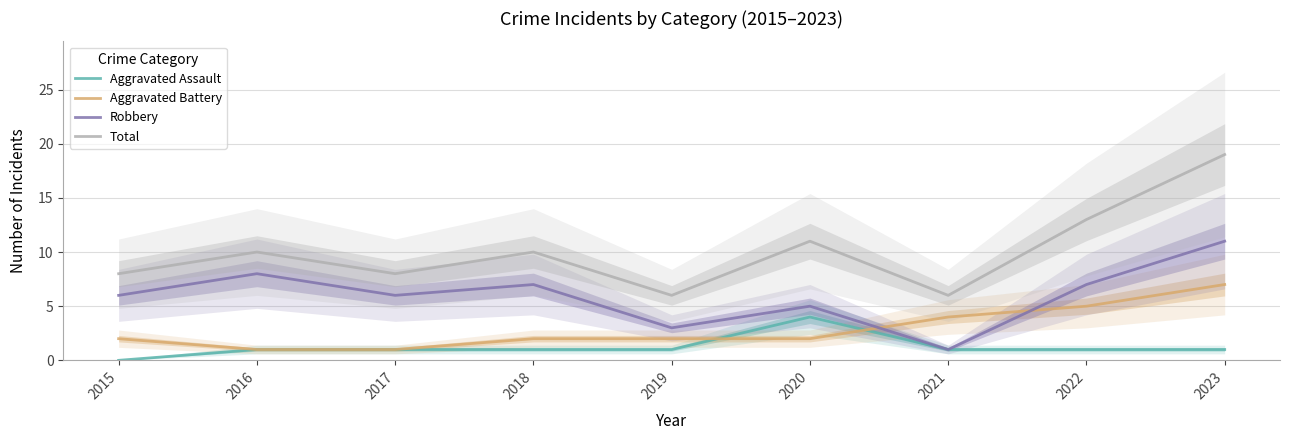

What is the difference between the highest and lowest values at 2016?

9